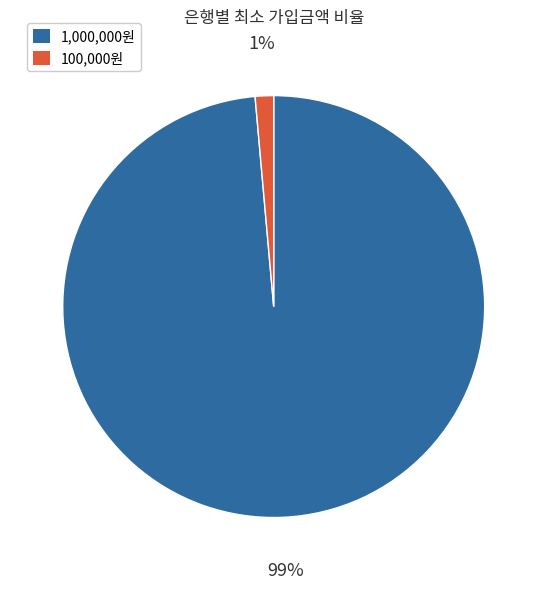

Is there a majority slice in this chart?

Yes